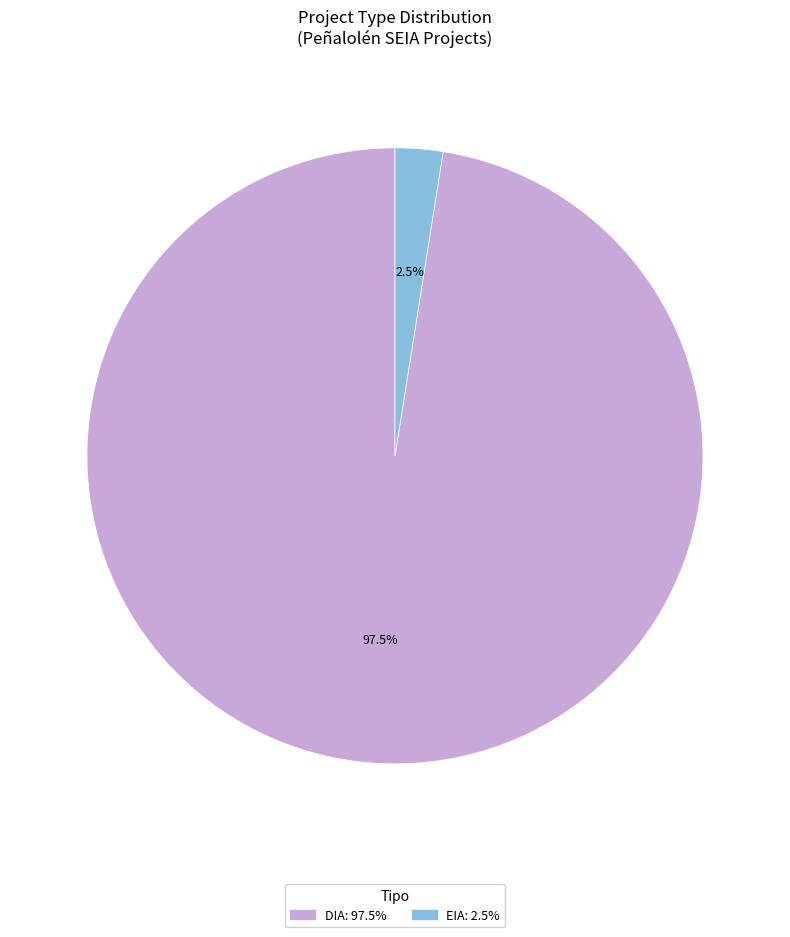

Is there a majority slice in this chart?

Yes